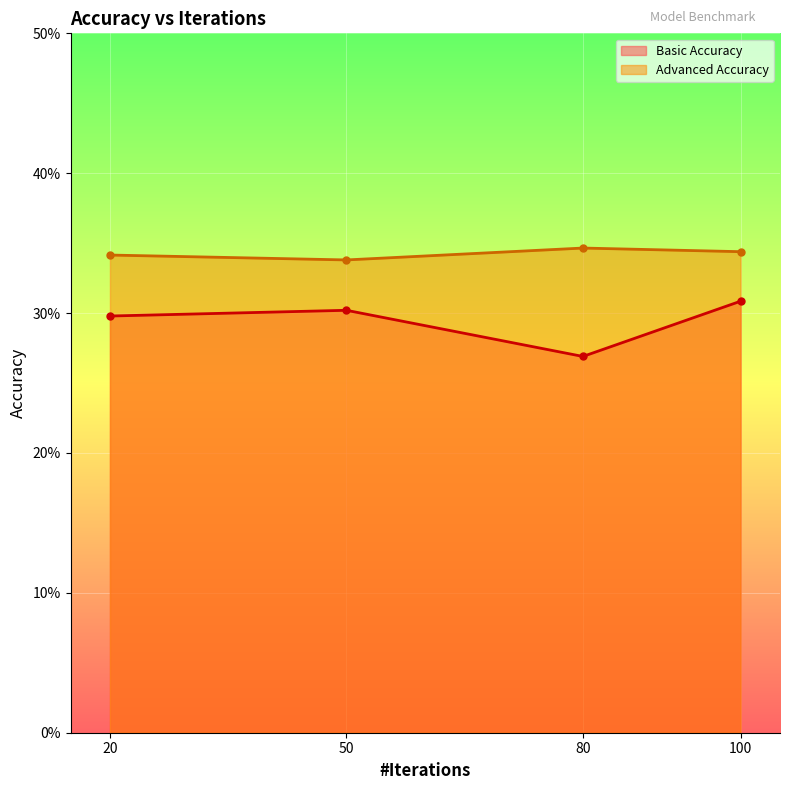

The Advanced Accuracy series shows 23.8 at 100. True or false?

False